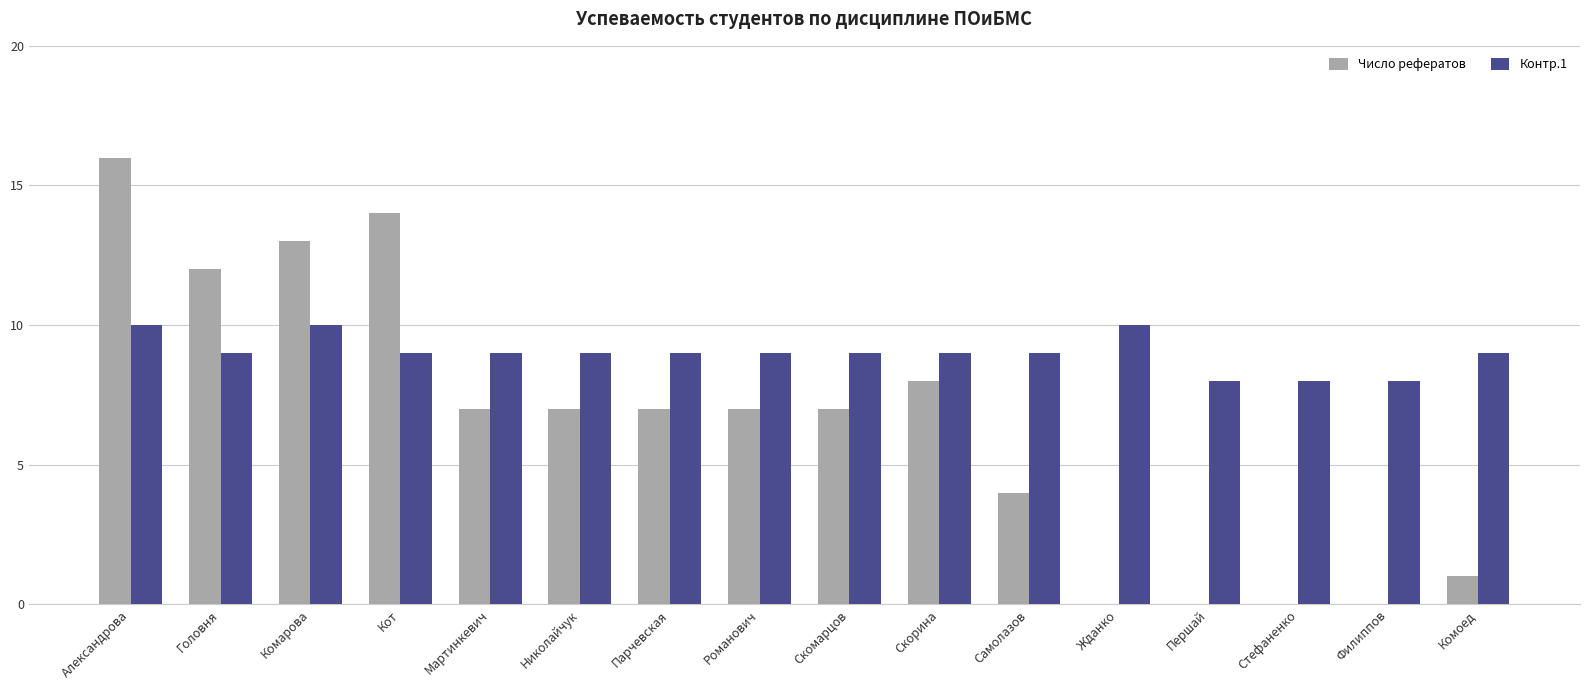

Which series has the largest total across all categories?

Контр.1